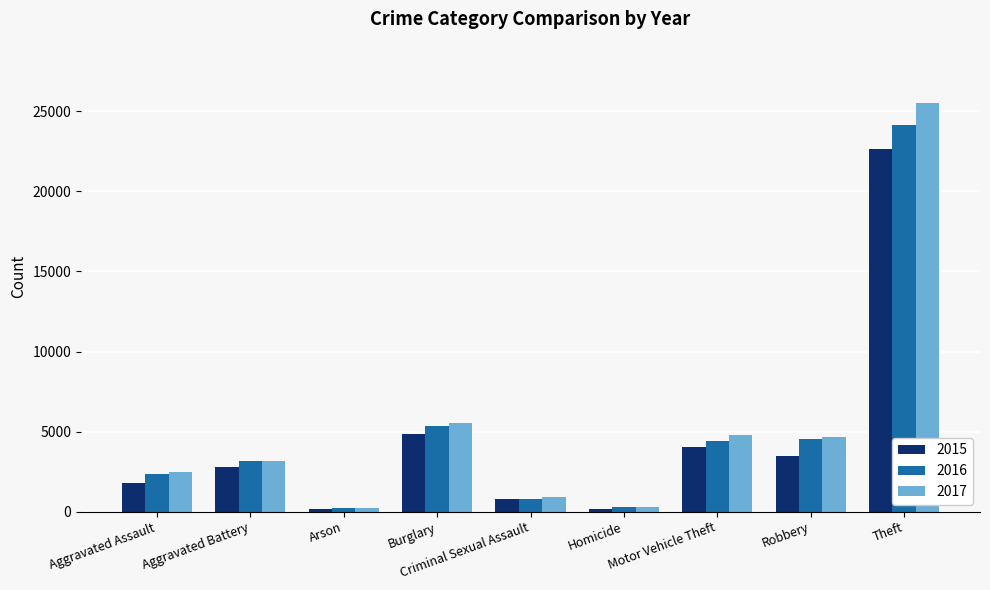

What is the value of the 2015 bar at the 1st from the left?

1807